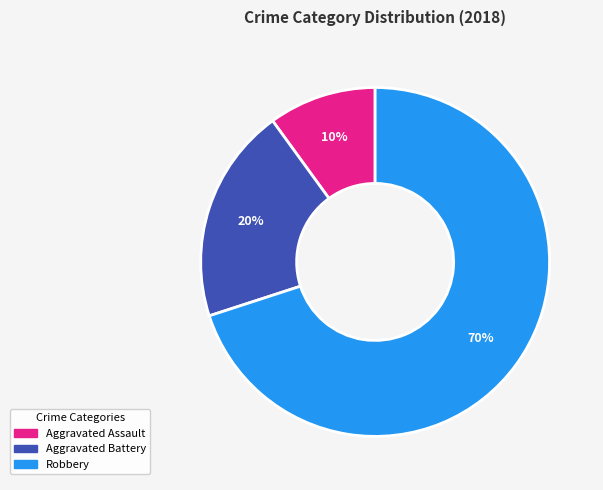

Count the number of slices in the pie.

3